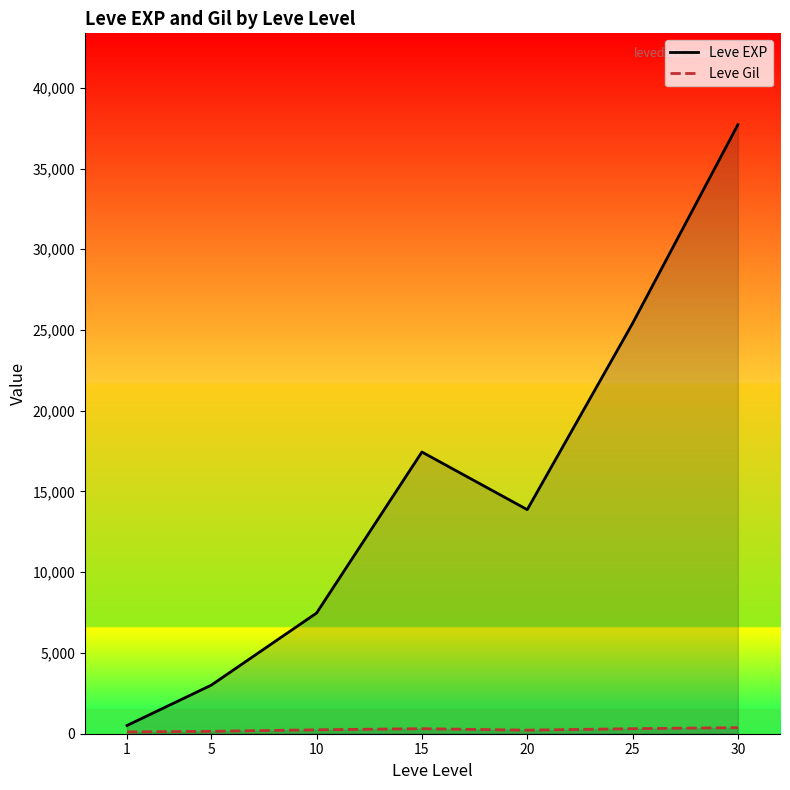

List the series in order of their overall mean, highest first.

Leve EXP, Leve Gil